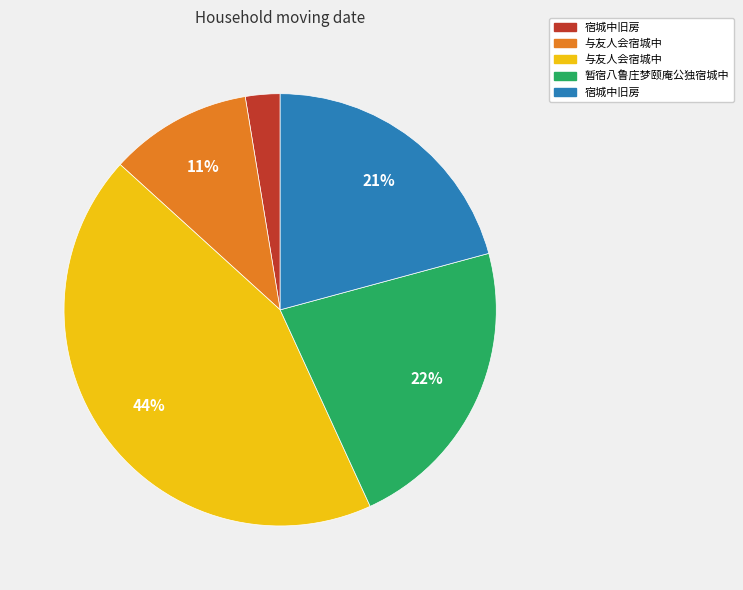

To the nearest percent, what is the difference between the largest and smallest slice percentages?

41%